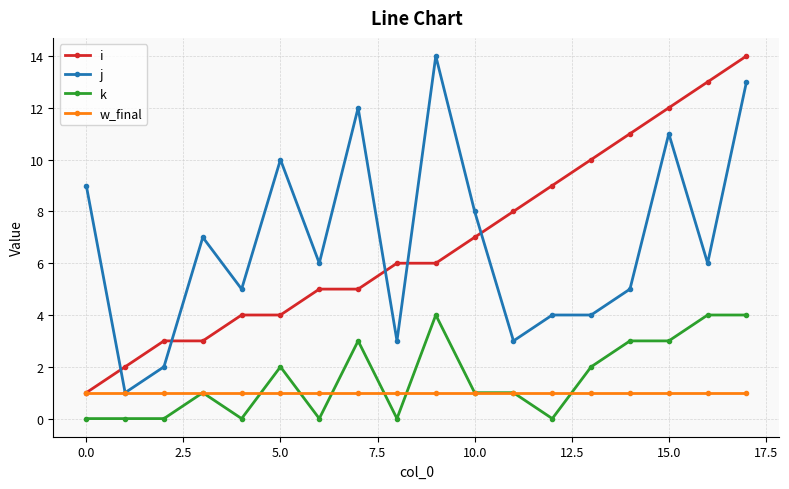

What are all the series names shown in the legend?

i, j, k, w_final